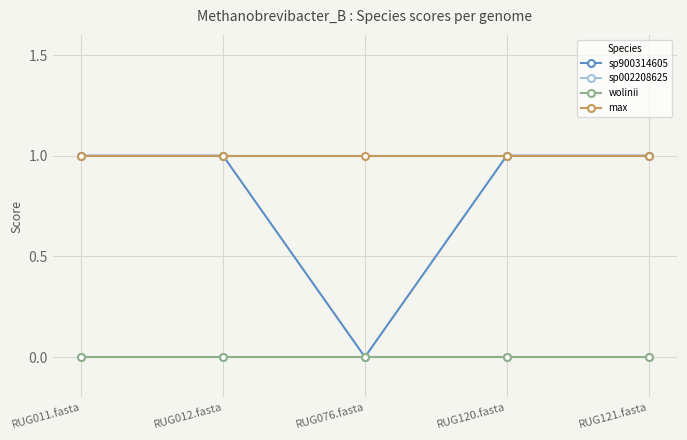

Does the chart have visible grid lines?

Yes